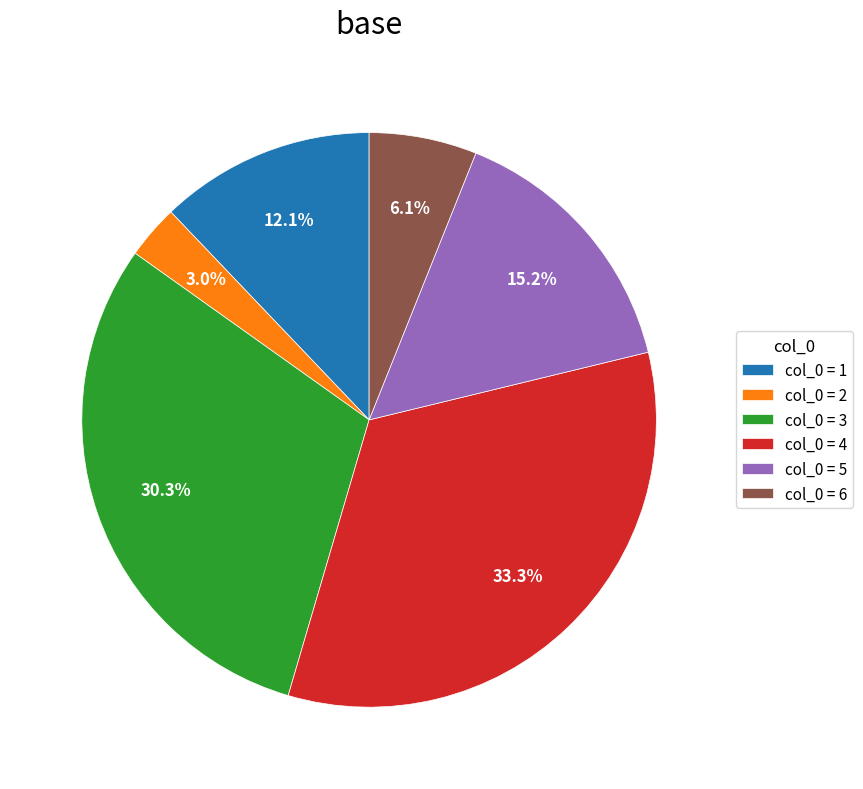

How many segments does this pie chart have?

6